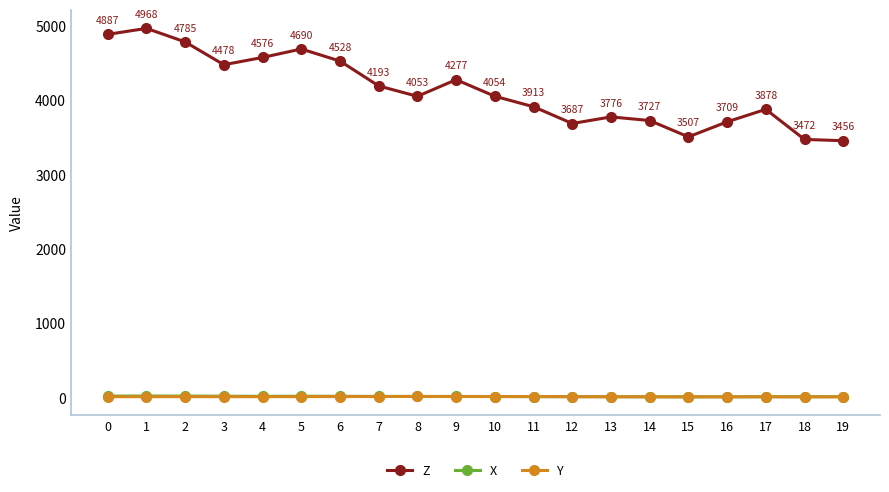

True or false: Y has more than 1 interior local peaks.

True